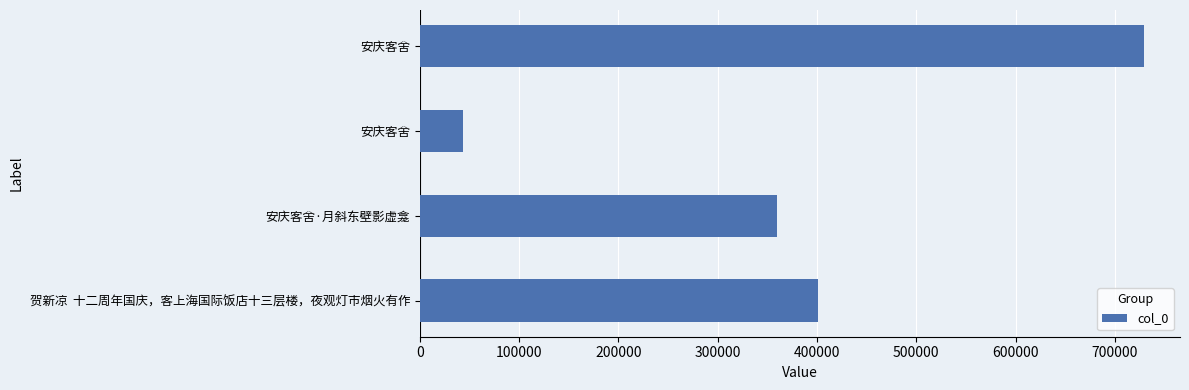

How many values are below 401332?

2